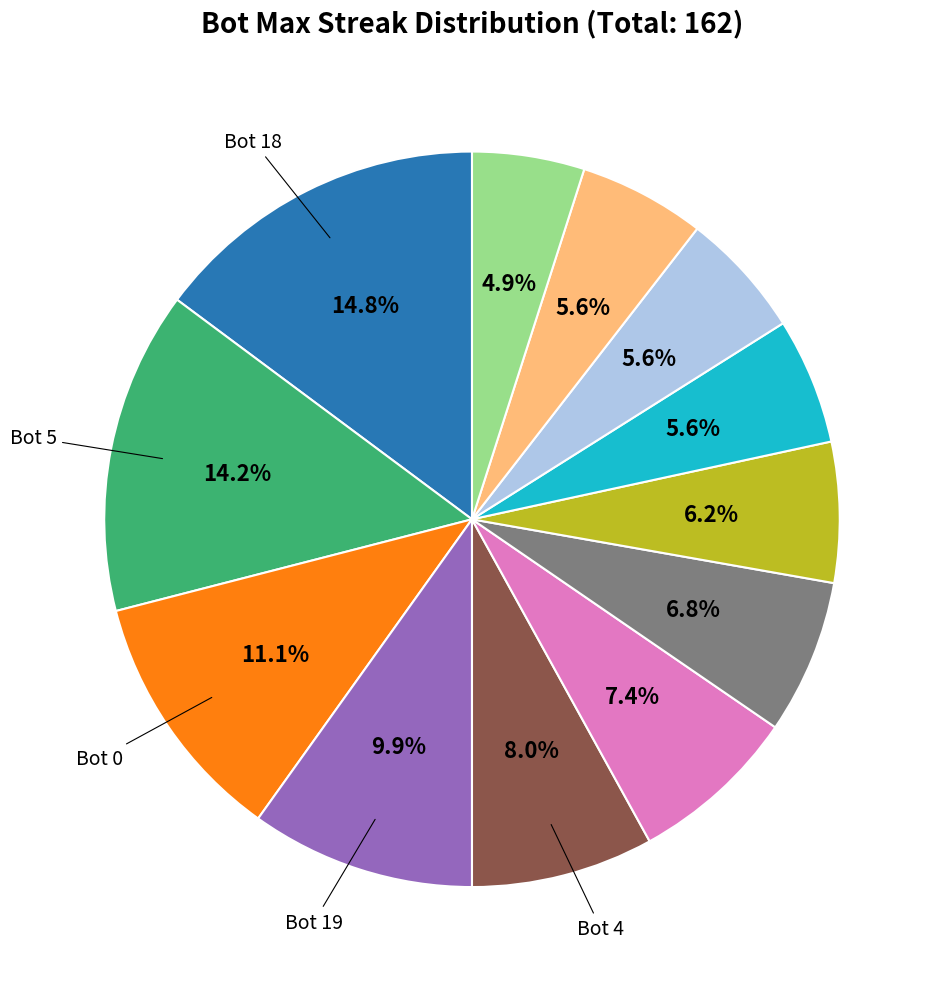

Does any single category account for the majority?

No